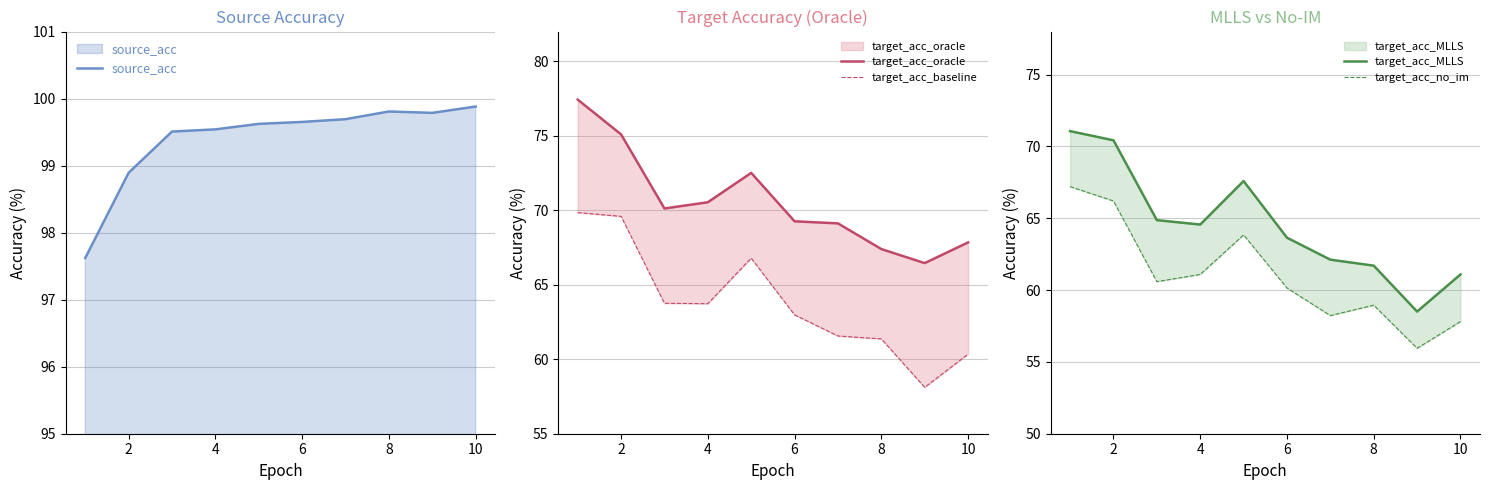

The value of source_acc at 10 is 68.0. True or false?

False